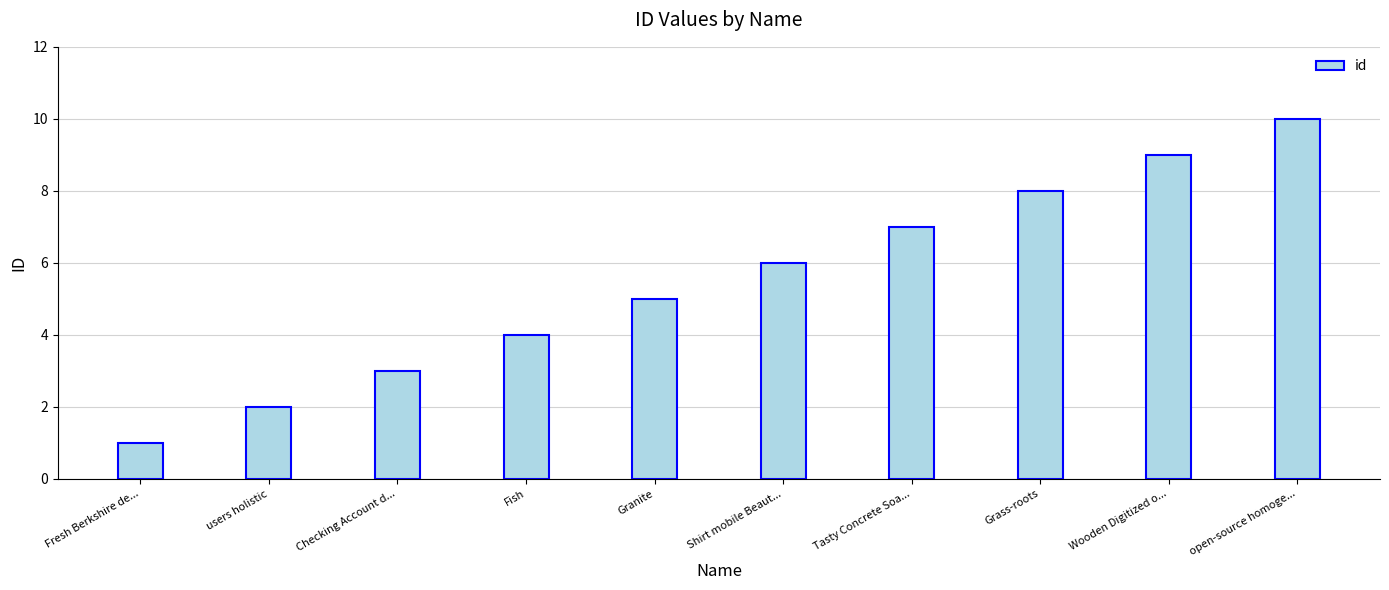

True or false: the data shows 7 at Fish.

False